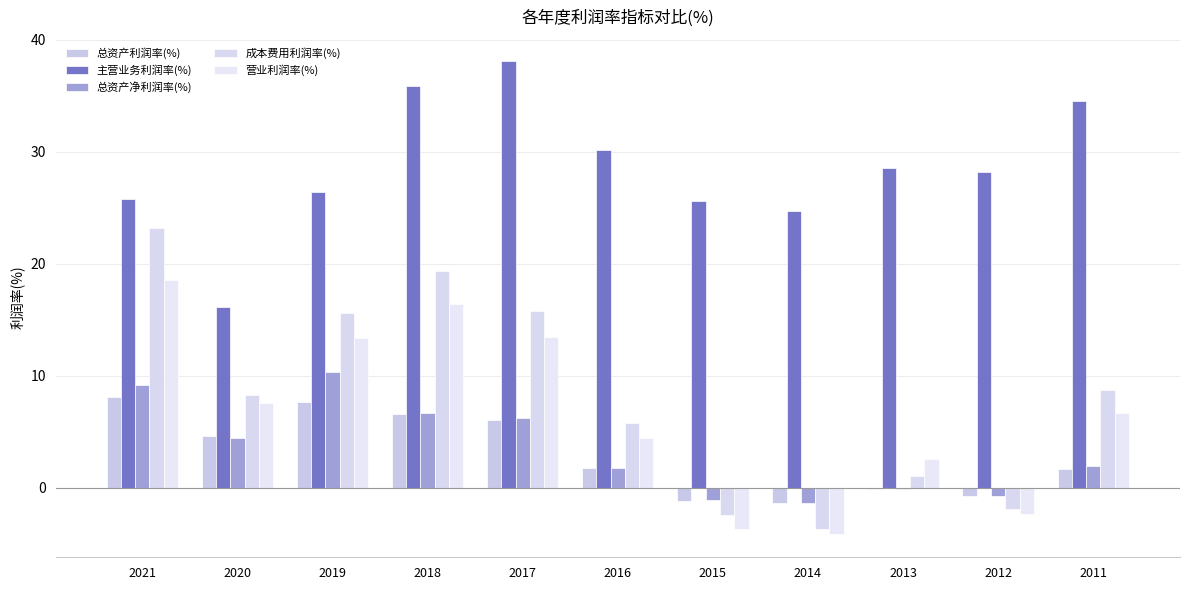

What is the minimum value for 营业利润率(%)?

-4.1